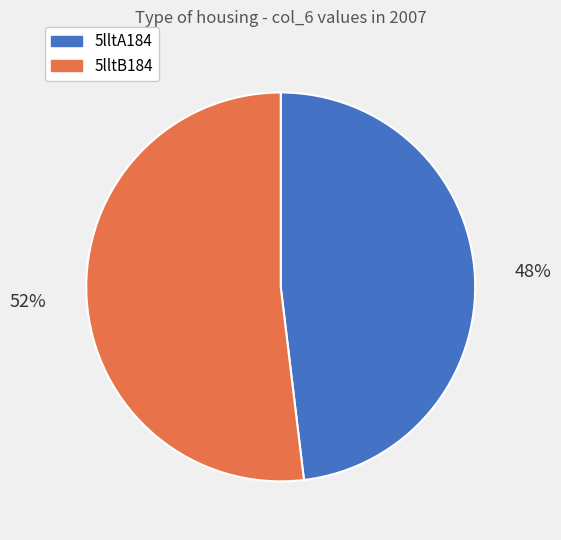

Is the sum of 5lltB184 and 5lltA184 greater than half?

Yes